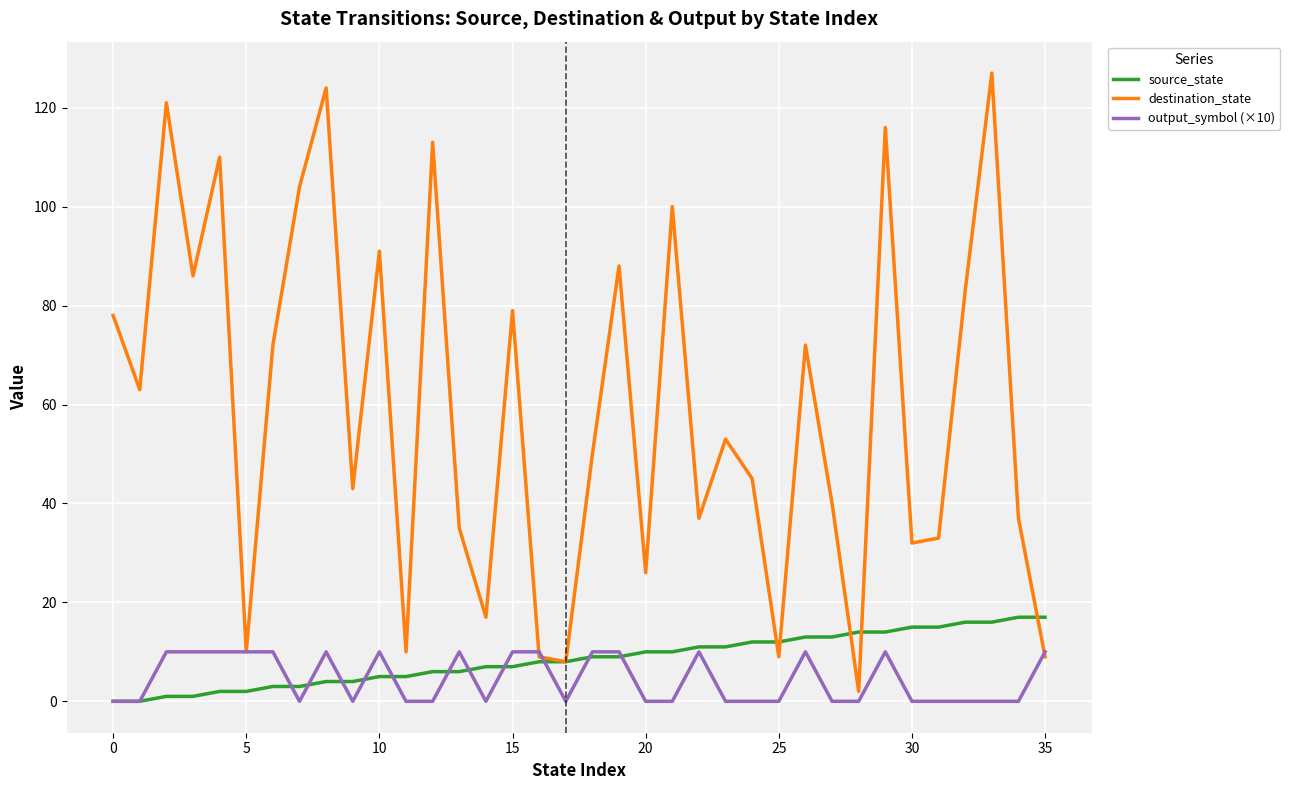

Which series has the largest range (max minus min)?

destination_state